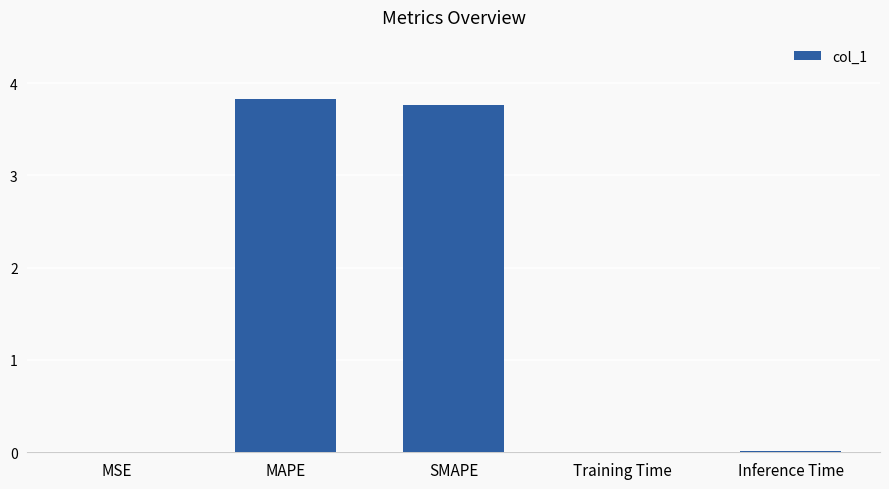

Between MAPE and Inference Time, which is larger?

MAPE